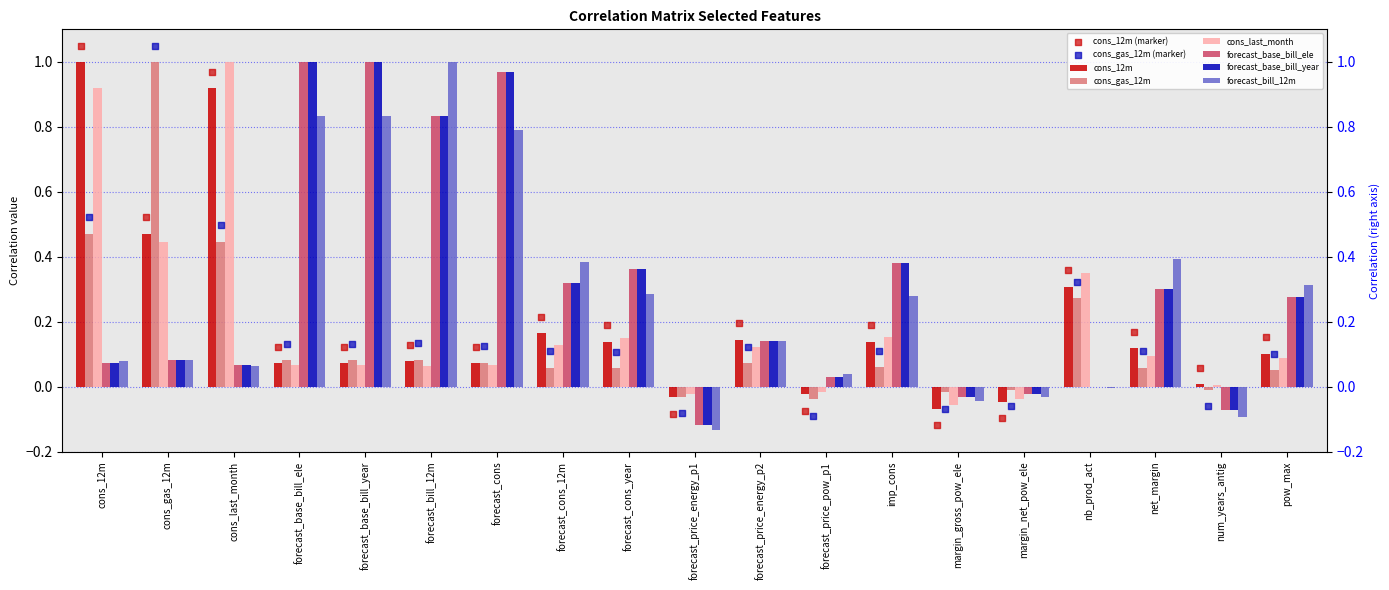

Which series reaches the minimum Y coordinate?

forecast_bill_12m